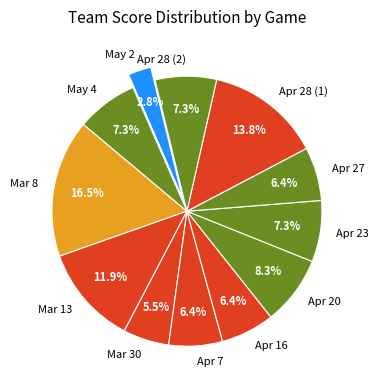

To the nearest percent, what is the average slice percentage?

8%